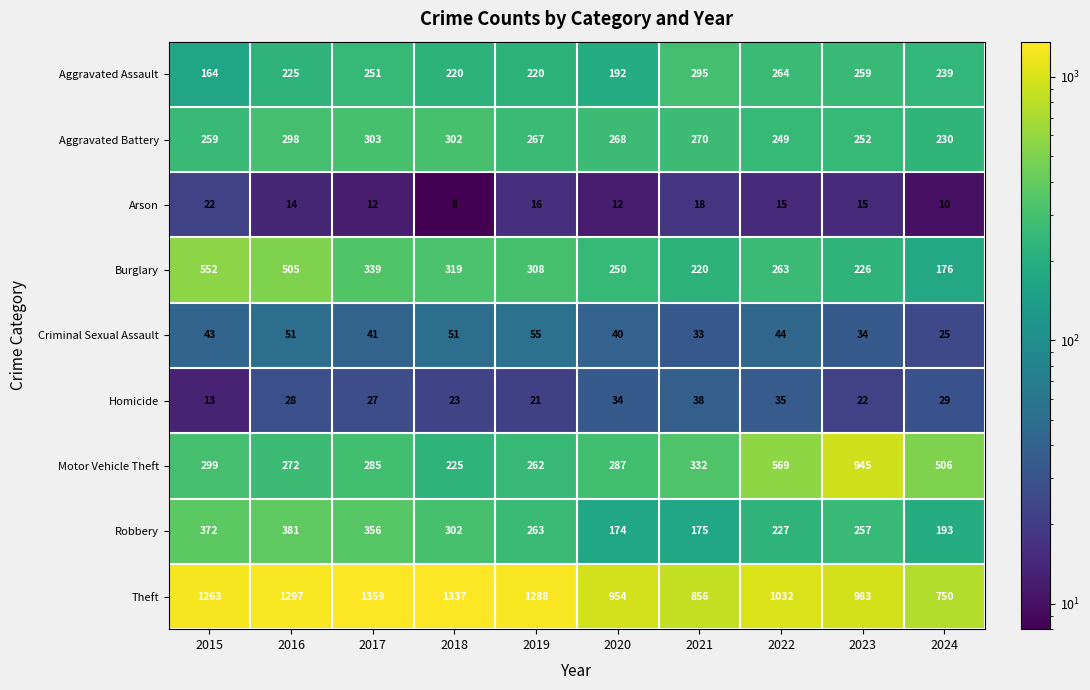

What is the maximum value shown in the chart?

1359